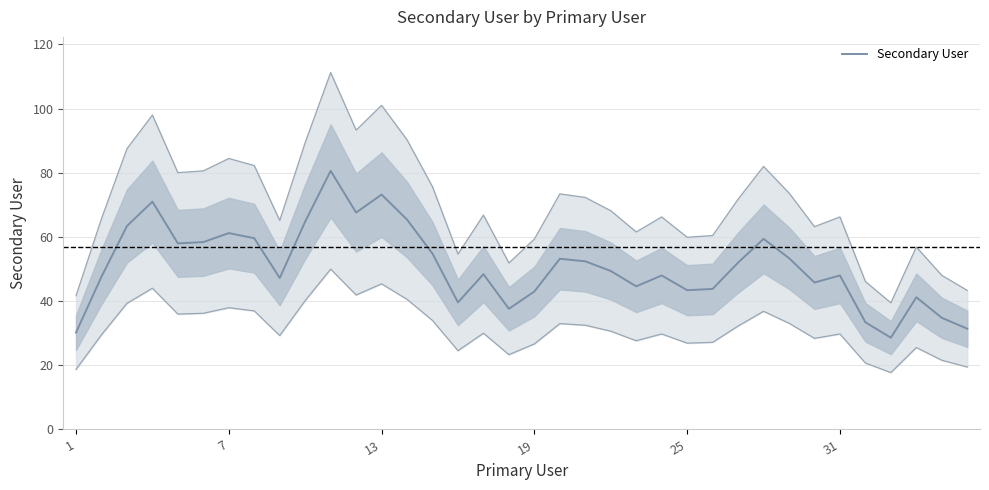

How many data points does each series have?

36